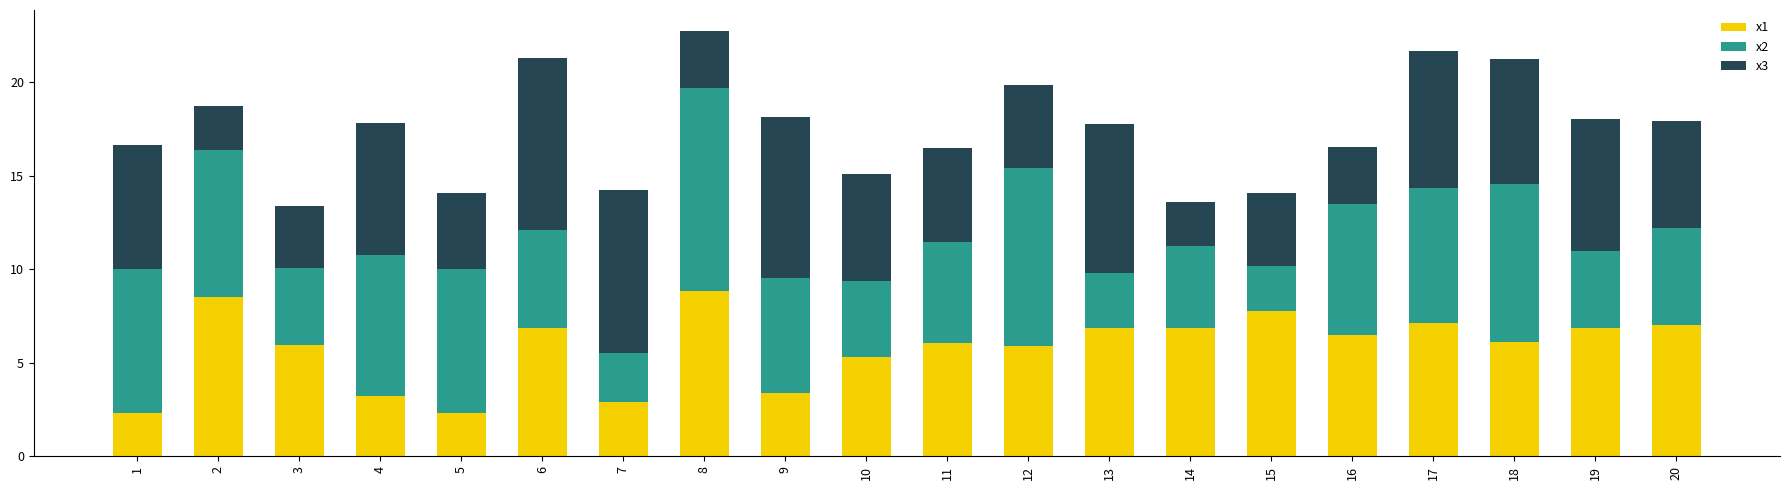

True or false: x1 has a value of 11.3 at 13.

False